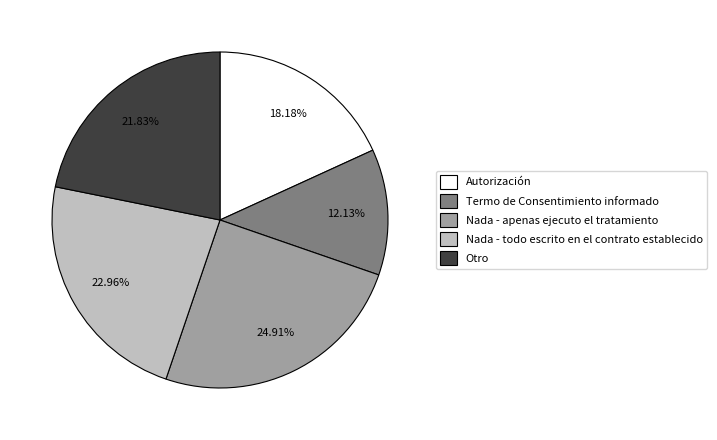

How many slices are in this pie chart?

5